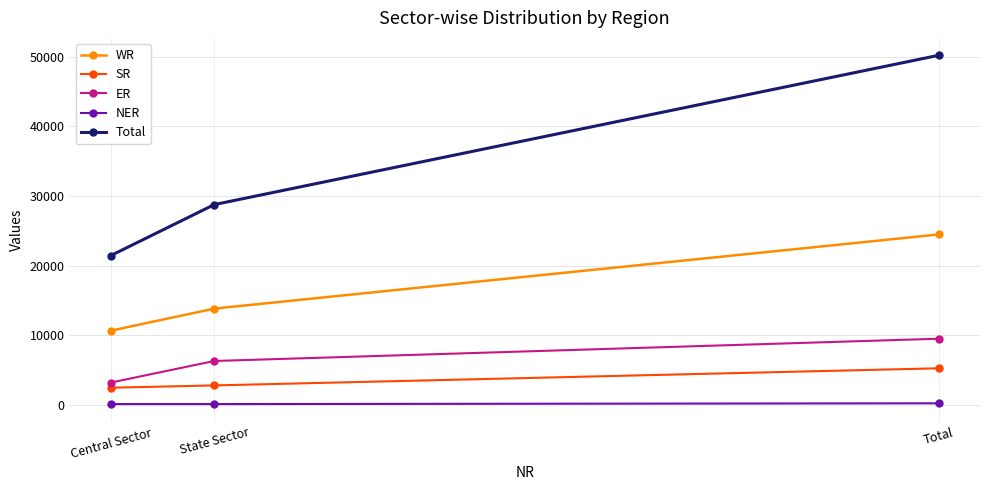

What is the value of the ER point at the 3rd from the left?

9499